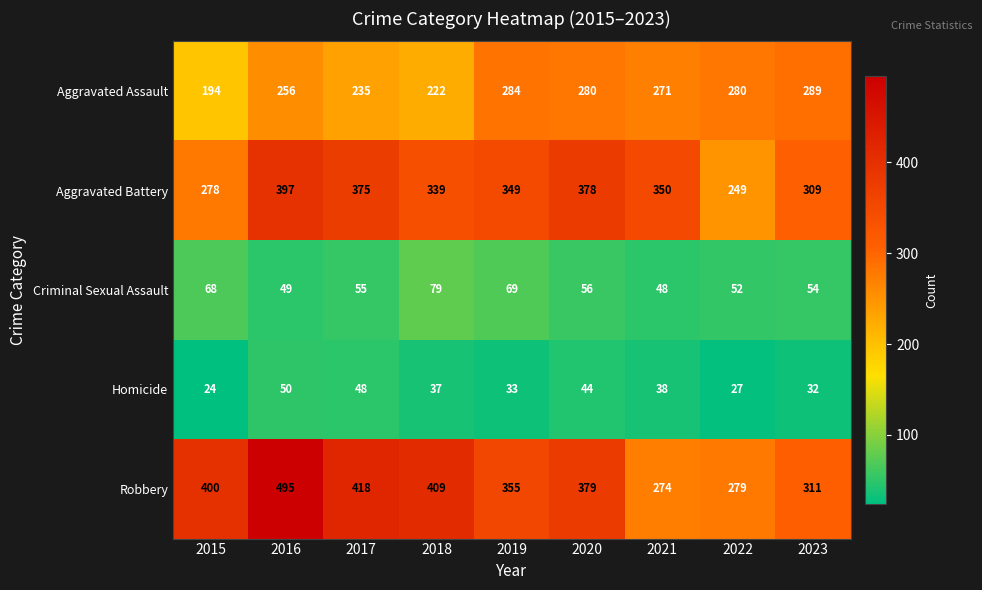

How many categories are shown in the chart?

9